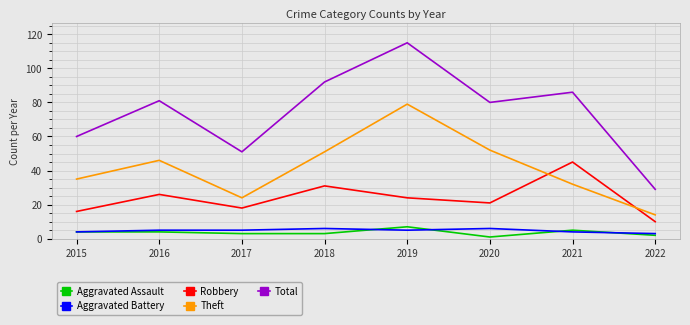

What is the greatest value displayed?

115